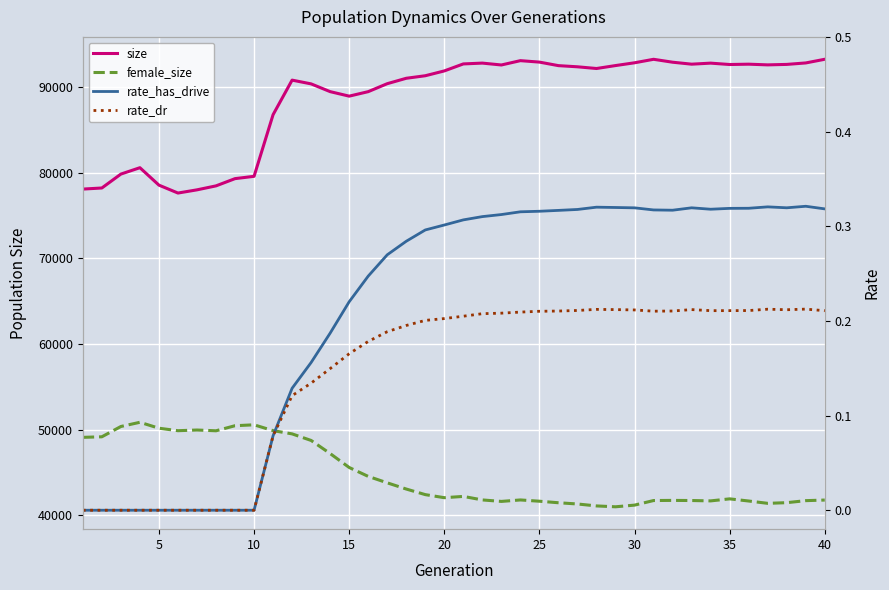

Is the value of rate_dr at 30 greater than the value of female_size at 5?

No